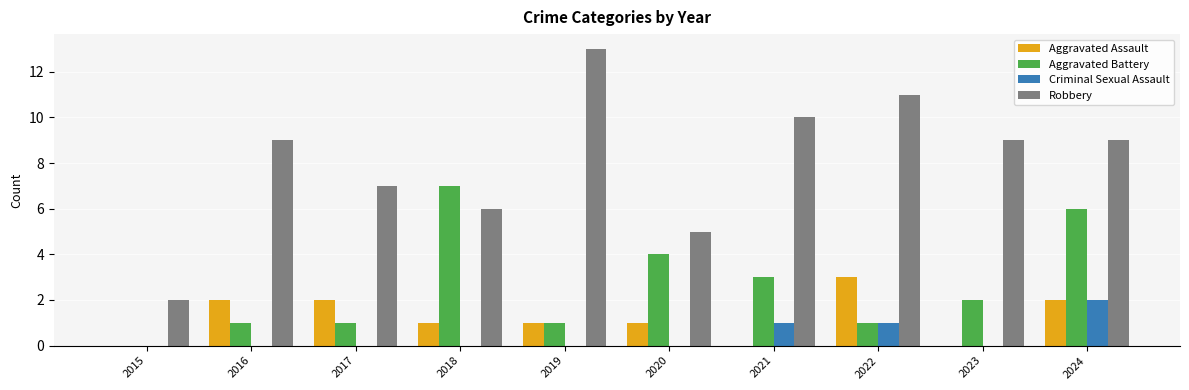

At which label is Aggravated Battery closest to 3?

2021